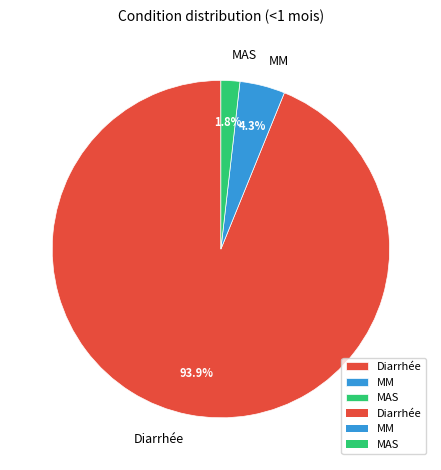

Is MAS the majority of the pie?

No